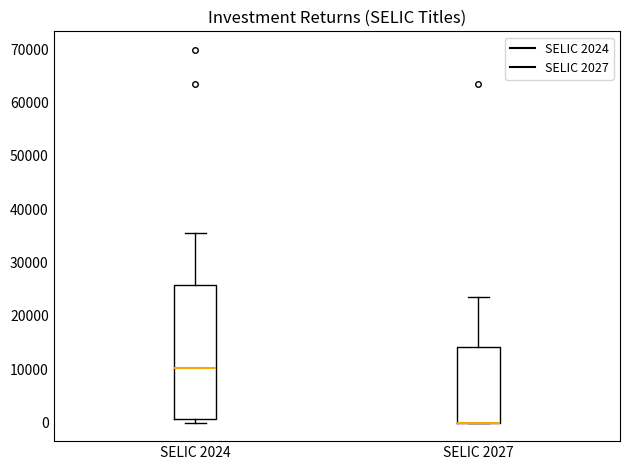

Reading left to right, read every box against the y-axis: the position of its median line, the range the box covers, and the ends of its whiskers. The values are not printed on the chart, so give them approximately, as read against the axis.

SELIC 2024: median 10000, box 1000 to 26000, whiskers 0 to 35000
SELIC 2027: median 0 (drawn on the box's lower edge), box 0 to 14000, whiskers 0 to 24000